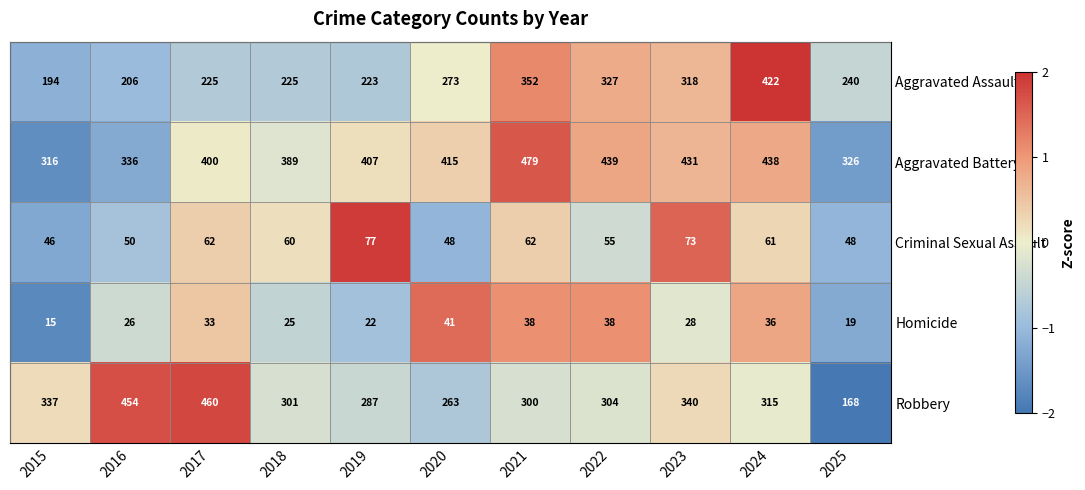

What is the average value of the Criminal Sexual Assault series?

58